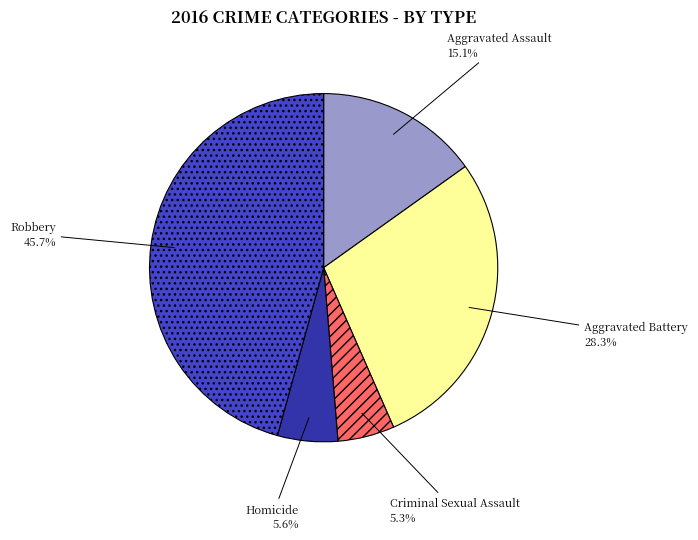

Which category has the biggest portion of the pie?

Robbery